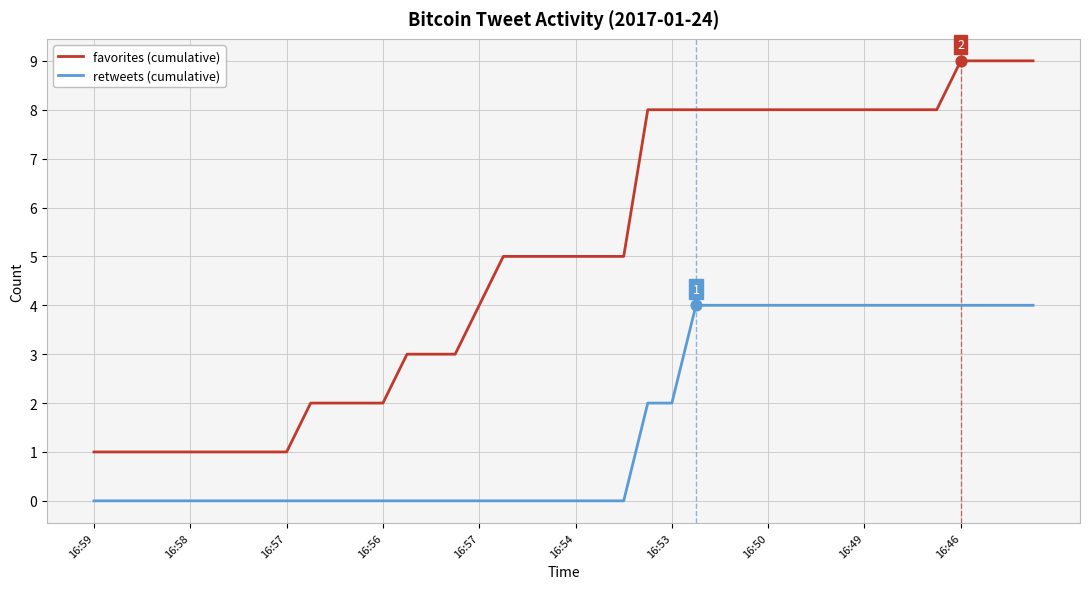

Which series has the largest range (max minus min)?

favorites (cumulative)